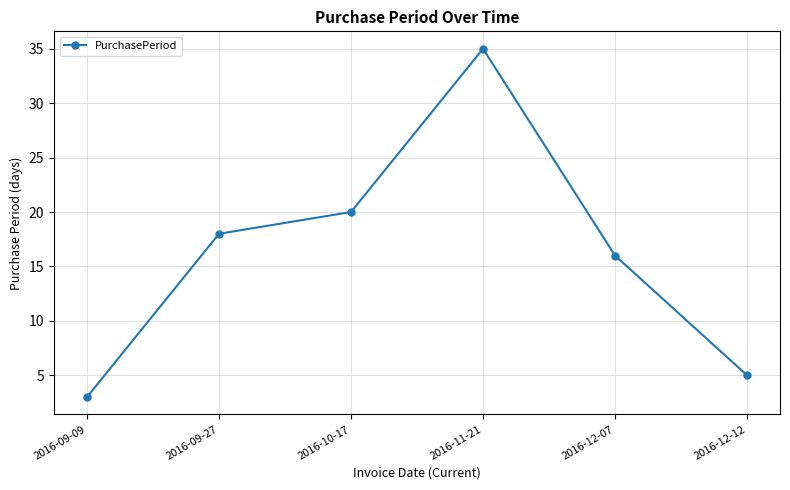

Reading left to right, list all the values displayed in this chart.

3	18	20	35	16	5